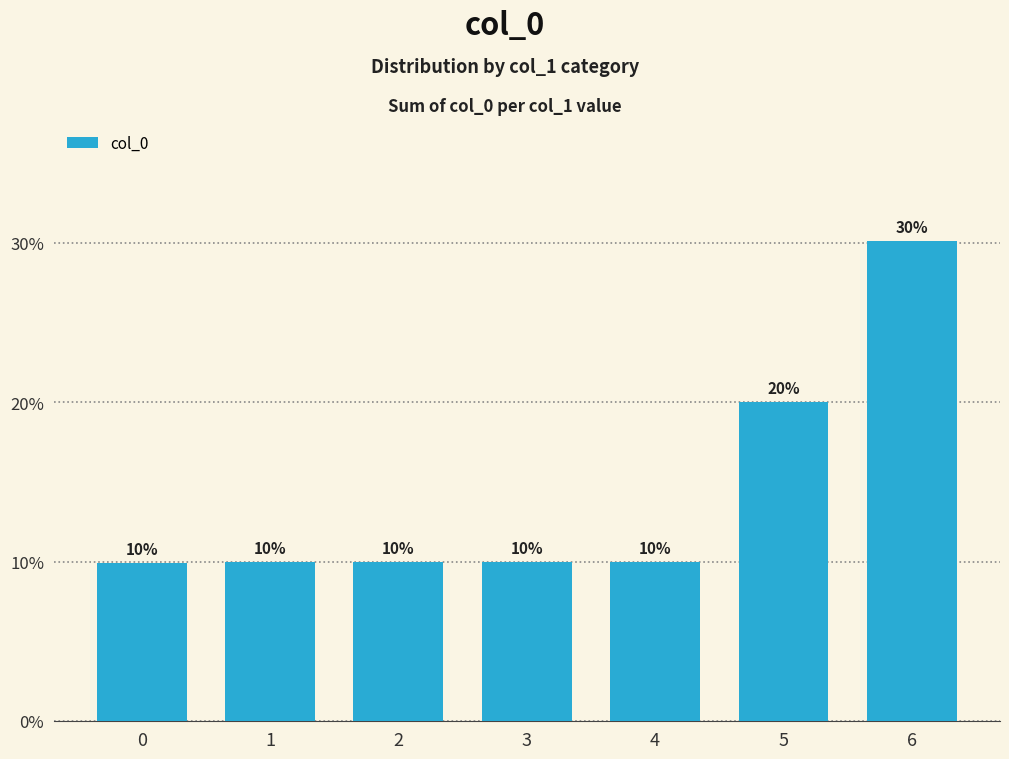

Rank the categories by value from lowest to highest.

0, 1, 2, 3, 4, 5, 6